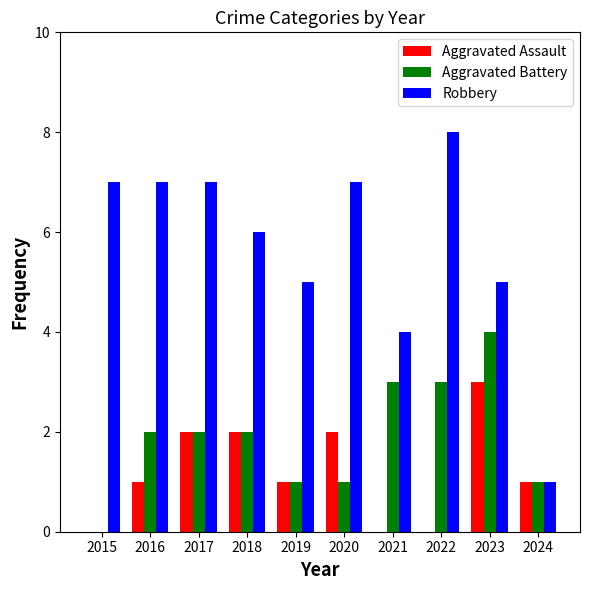

How many groups of bars are there?

10